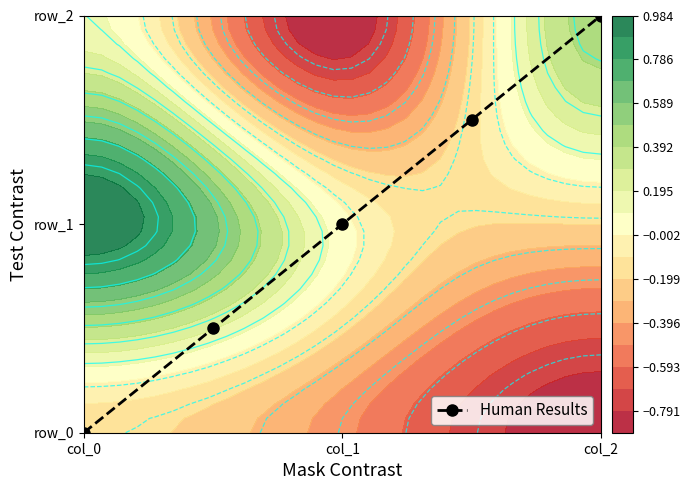

At which category does the chart reach its minimum across all series?

col_0